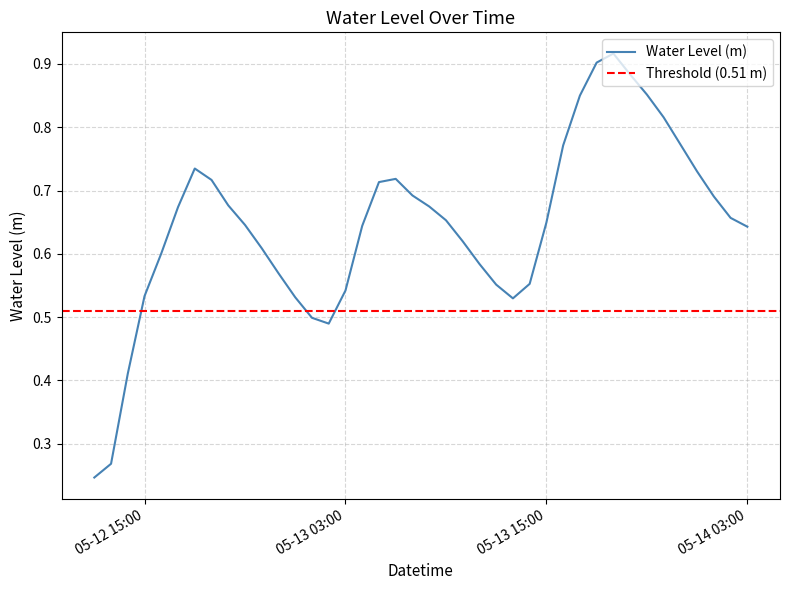

What is the label of the 19th point from the left?

2024-05-13 06:00:00